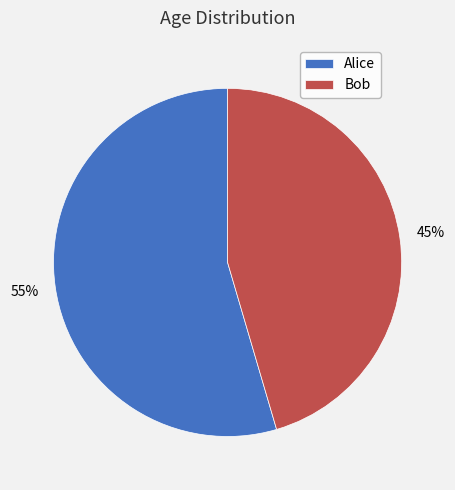

Between Bob and Alice, which is larger?

Alice